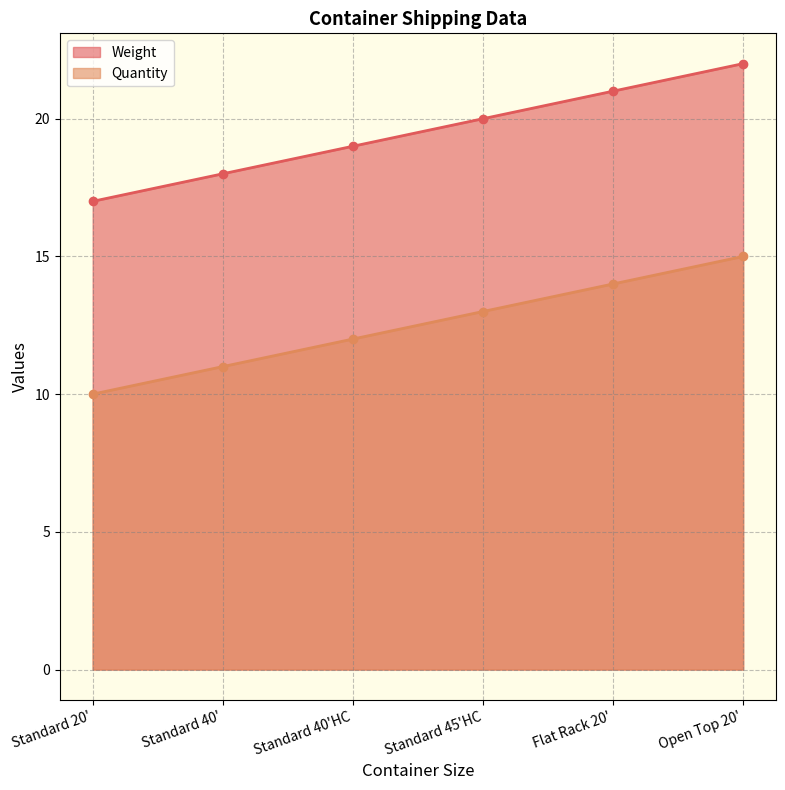

True or false: Weight and Quantity intersect in this chart.

False